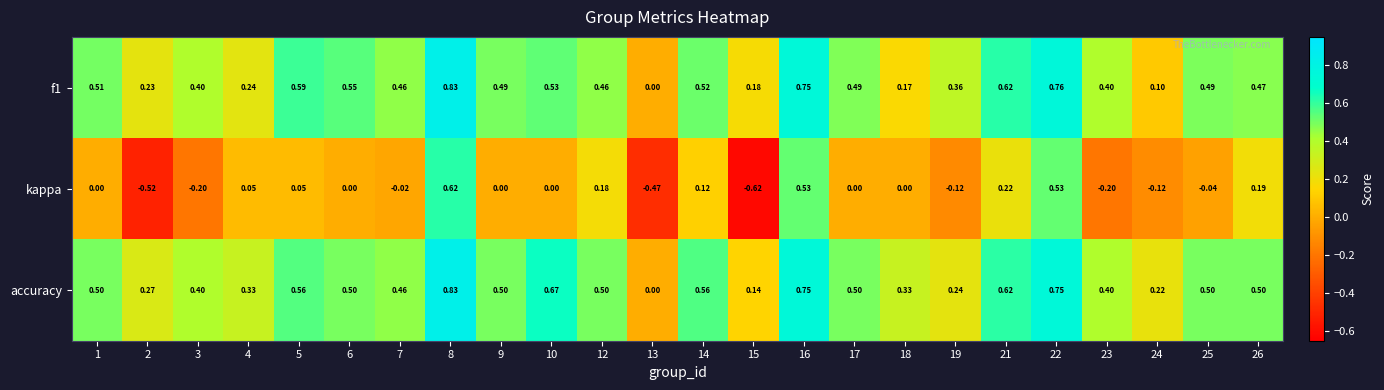

Which series changed the most between 16 and 19?

kappa